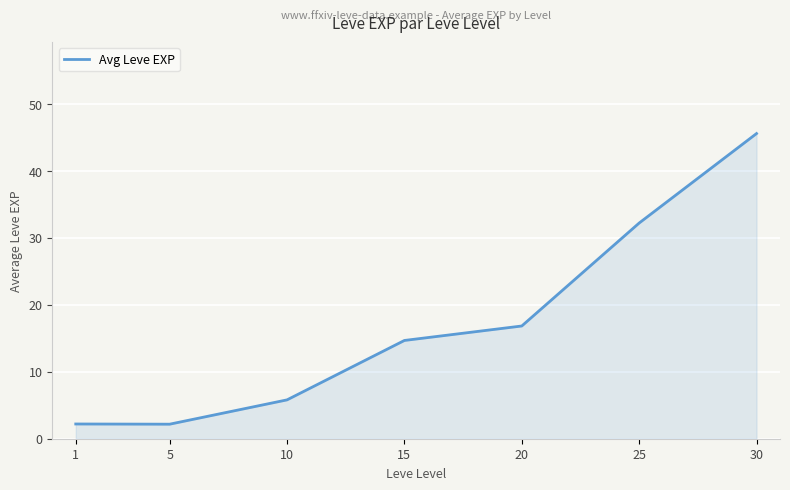

At which label does the data first exceed 14?

15